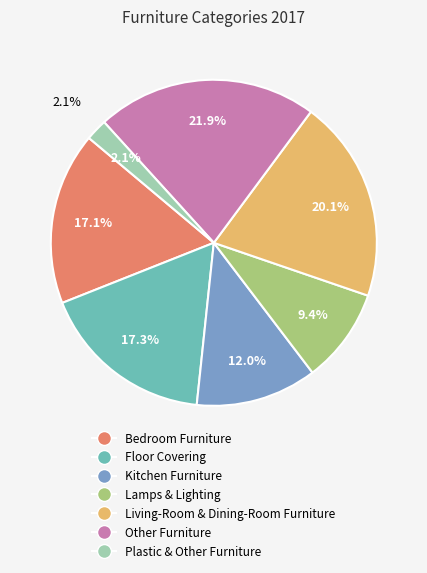

To the nearest percent, what is the difference between the Other Furniture and Floor Covering slice percentages?

5%